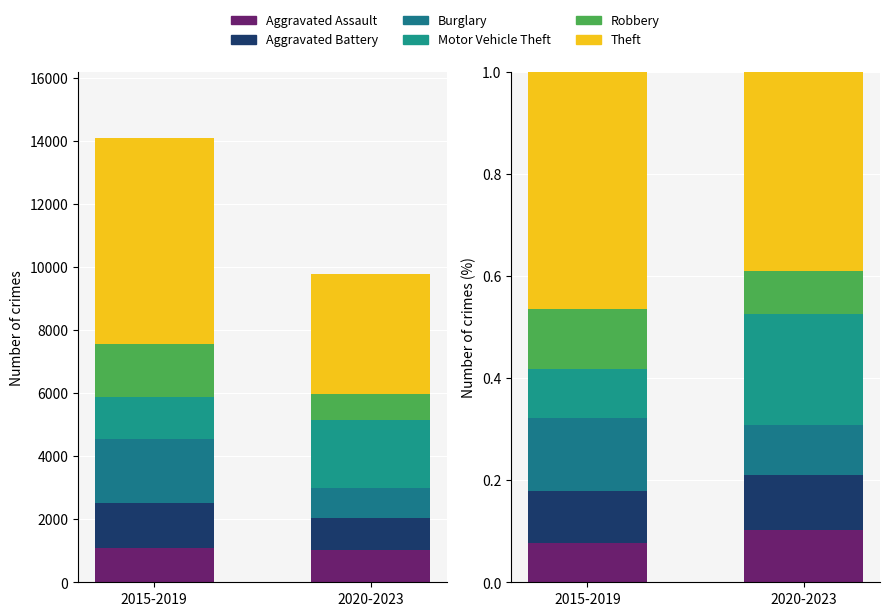

Reading right to left, what are all the values shown in this chart?

Aggravated Assault: 0.1	0.1
Aggravated Battery: 0.1	0.1
Burglary: 0.1	0.1
Motor Vehicle Theft: 0.2	0.1
Robbery: 0.1	0.1
Theft: 0.4	0.5